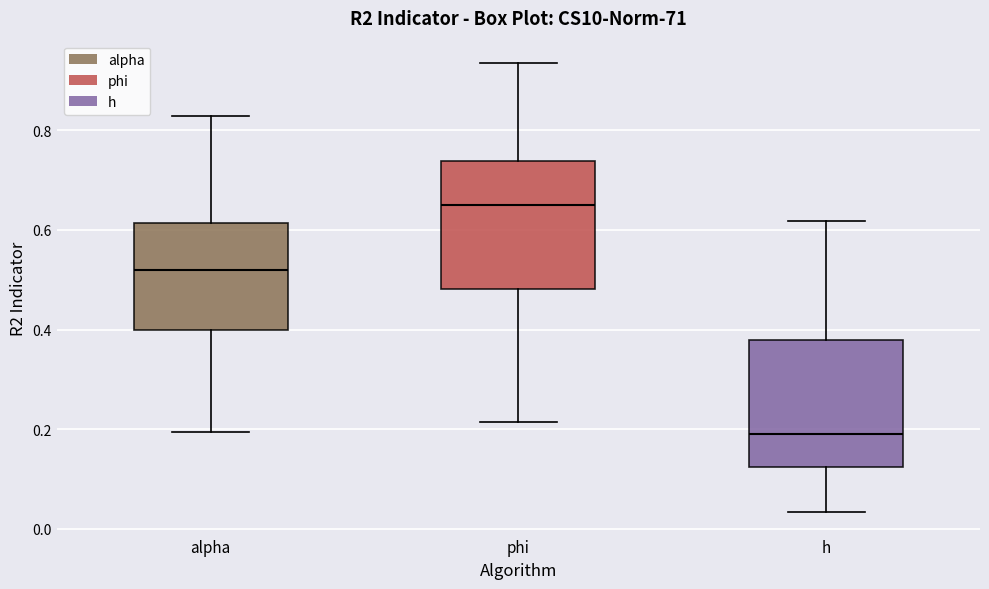

Which box's median line is the highest?

phi